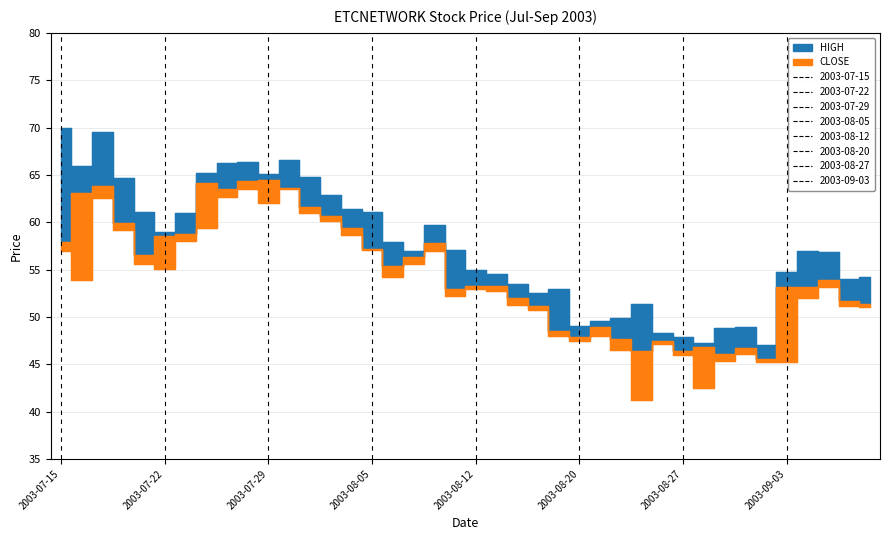

Which series has the largest range (max minus min)?

HIGH